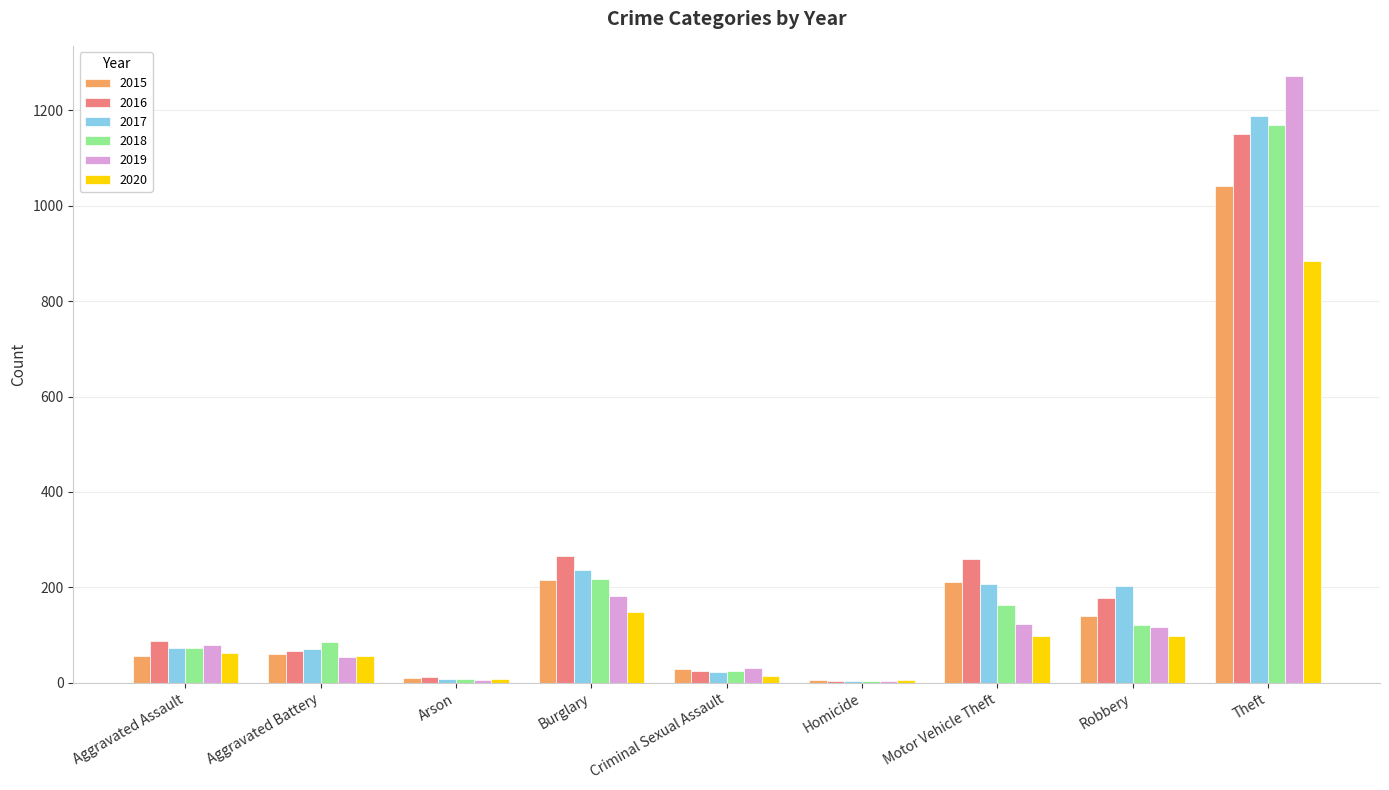

Count the number of data series in this chart.

6